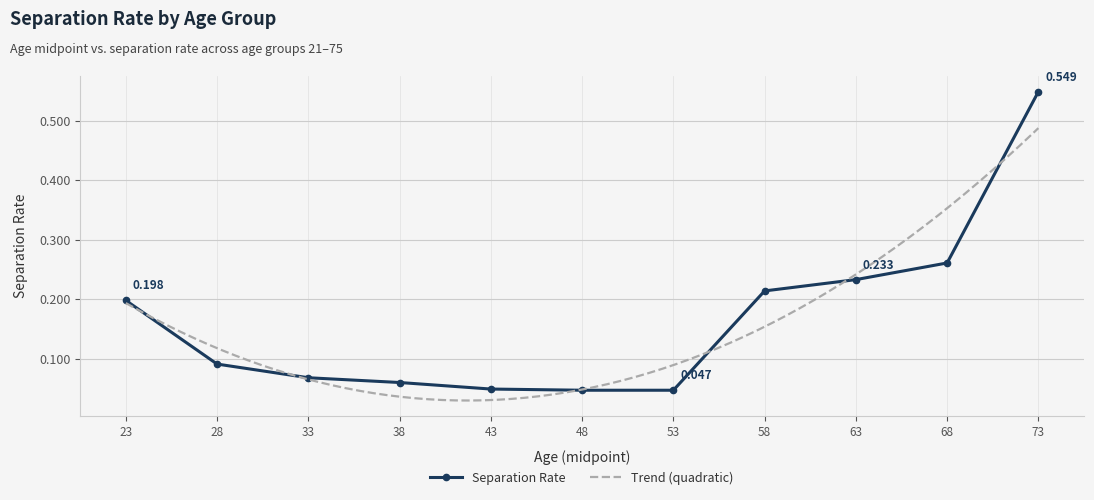

True or false: the data shows 0.1 at 33.

True